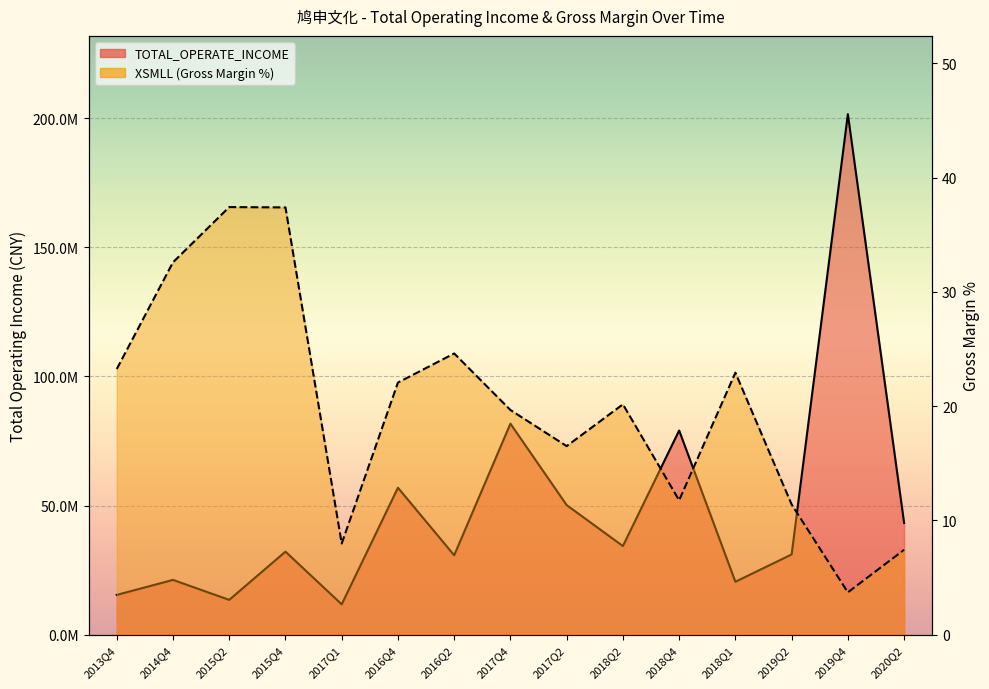

Reading left to right, what are all the values shown in this chart?

TOTAL_OPERATE_INCOME: 2013Q4=15357992.6	2014Q4=21174507.1	2015Q2=13438069.9	2015Q4=32130033.6	2017Q1=11710363.4	2016Q4=56891156.9	2016Q2=30726276.7	2017Q4=81723083.9	2017Q2=50161440.9	2018Q2=34288624.8	2018Q4=79072064.9	2018Q1=20453855.3	2019Q2=31032600.4	2019Q4=201657689.9	2020Q2=43211938.8
XSMLL: 2013Q4=23.2	2014Q4=32.6	2015Q2=37.4	2015Q4=37.4	2017Q1=8.0	2016Q4=22.1	2016Q2=24.6	2017Q4=19.7	2017Q2=16.5	2018Q2=20.1	2018Q4=11.7	2018Q1=22.9	2019Q2=11.4	2019Q4=3.7	2020Q2=7.4